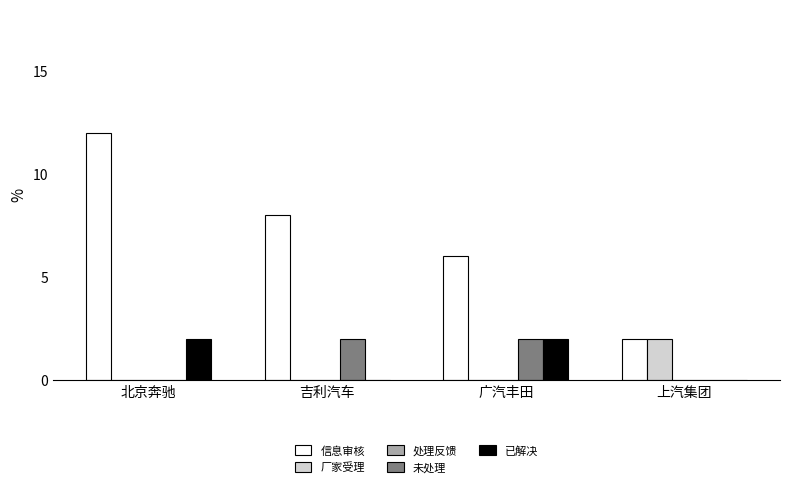

Does the chart contain stacked bars?

No